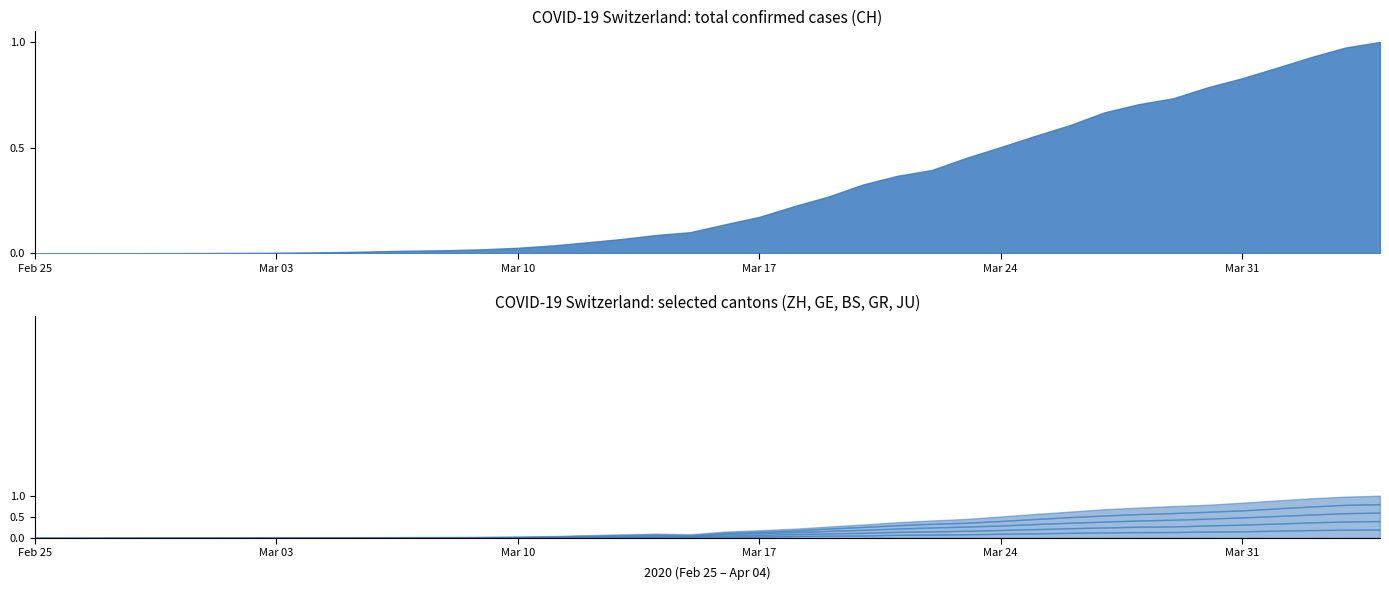

At 2020-03-30, list the series in order from largest to smallest.

CH, GE, ZH, BS, GR, JU